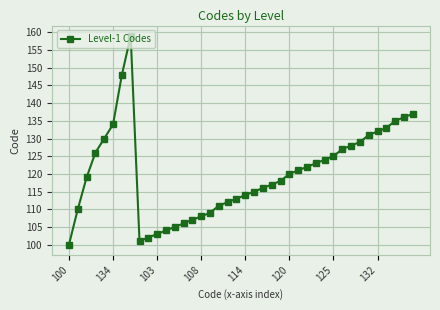

What is the minimum value shown in the chart?

100